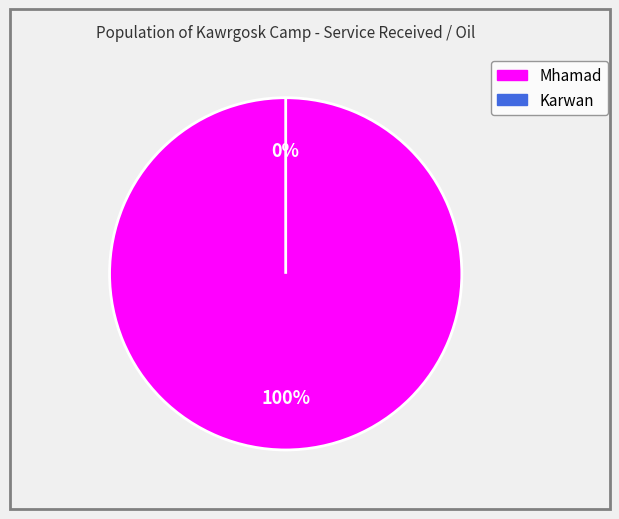

What is the change in value from Mhamad to Karwan?

-1